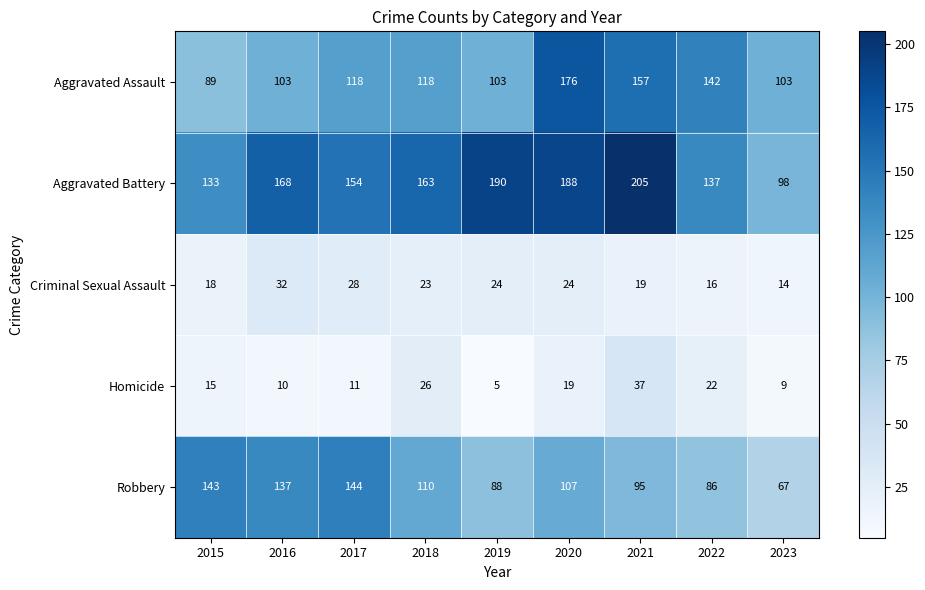

How many series are shown in this chart?

5